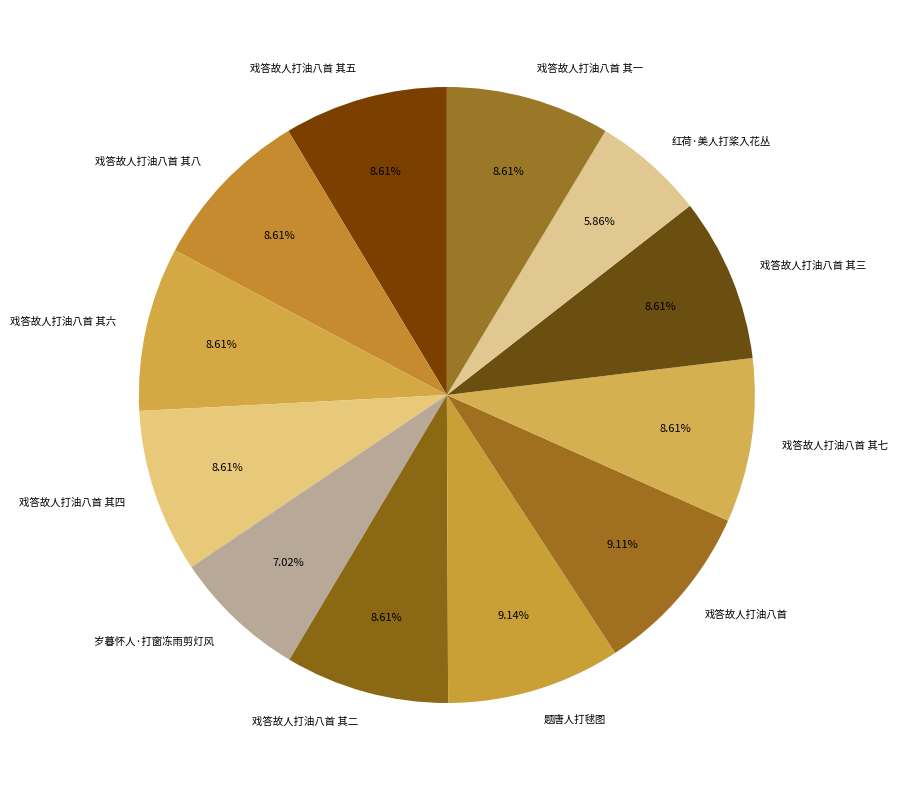

What is the smallest slice in the pie chart?

红荷·美人打桨入花丛